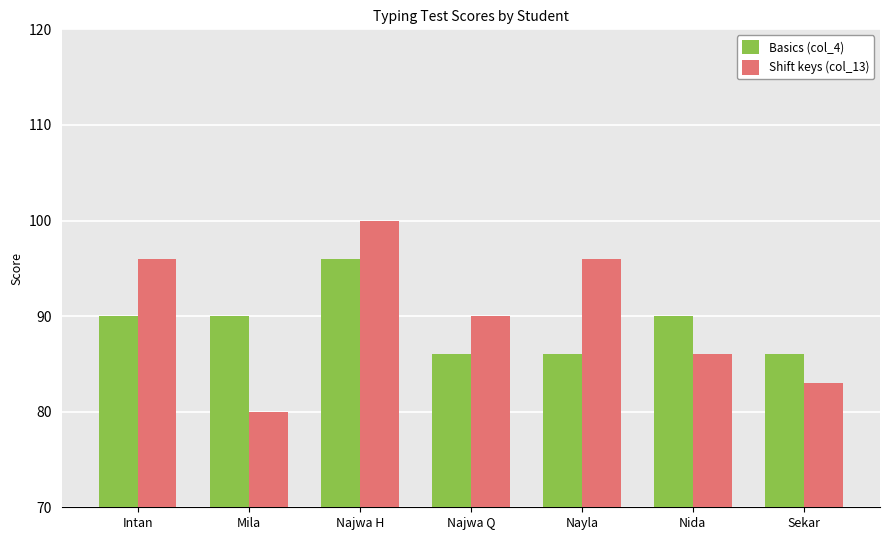

Between Mila and Nida, which series saw the biggest shift?

Shift keys (col_13)